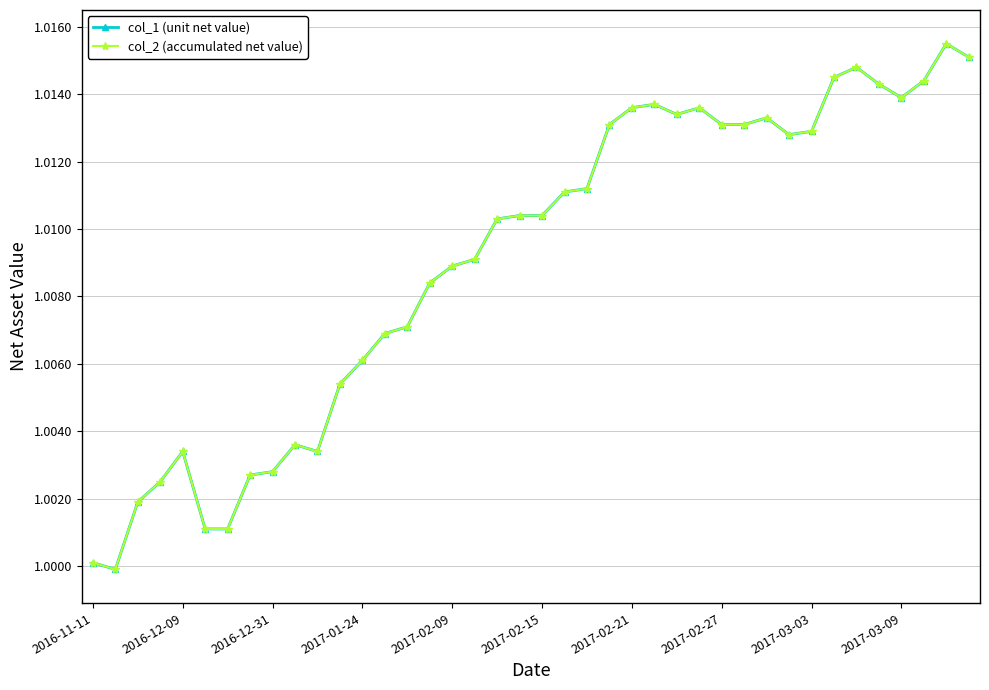

Does the chart have visible grid lines?

Yes